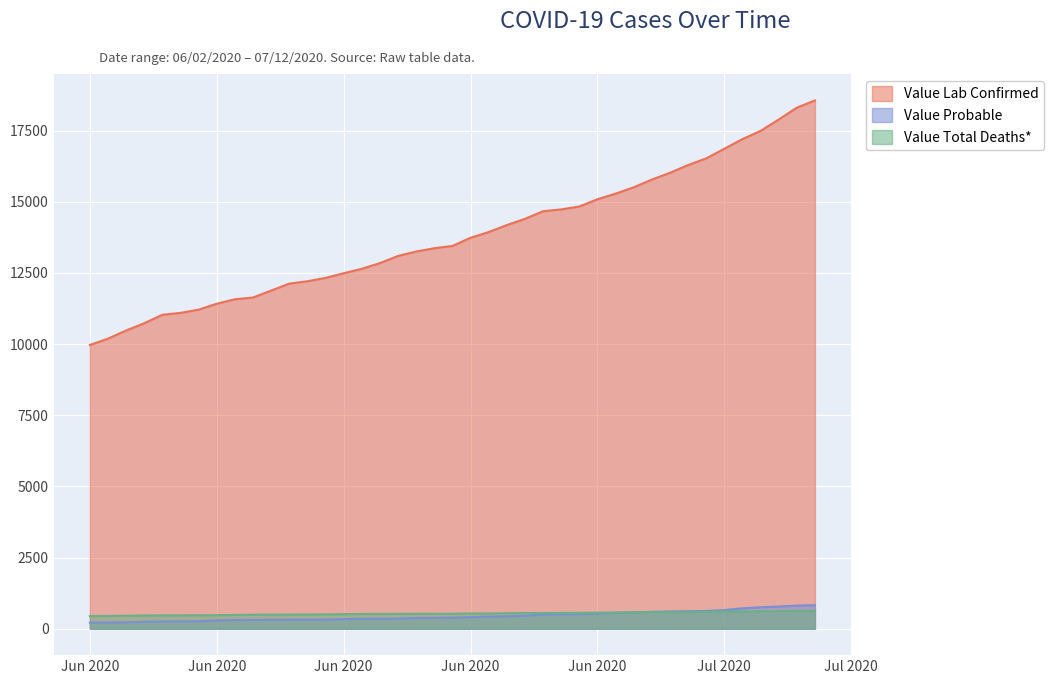

What is the label of the 14th point from the right?

06/29/2020